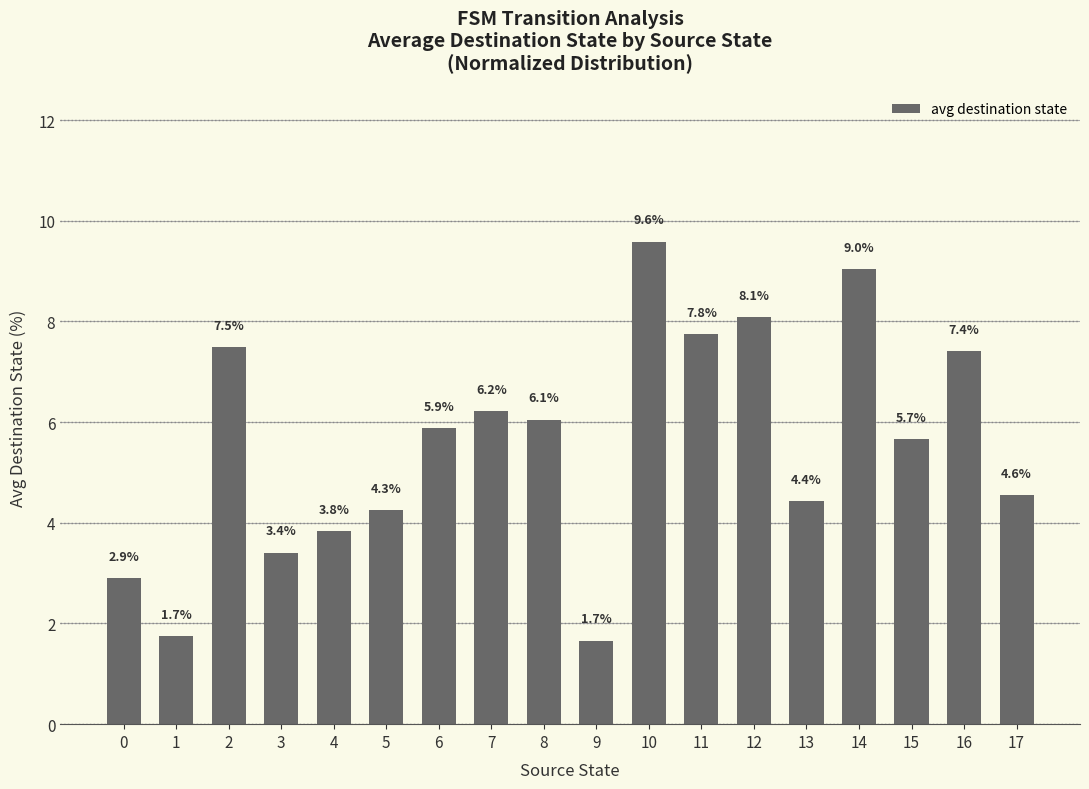

Where is the data nearest to the value 5?

17